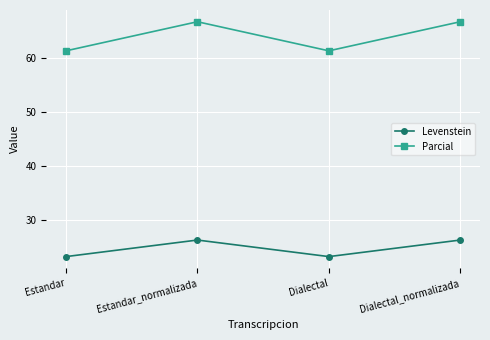

What is the label of the 3rd point from the right?

Estandar_normalizada